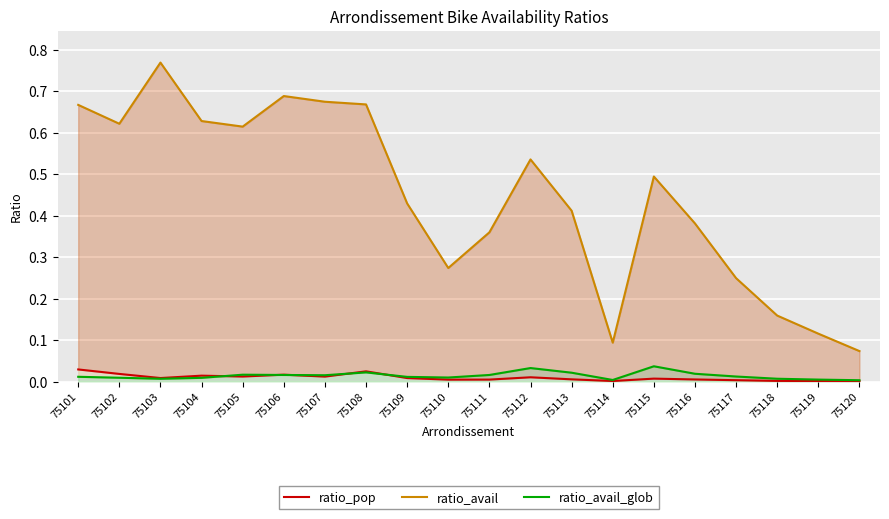

The value of ratio_avail_glob at 75115 is 0.0. True or false?

True